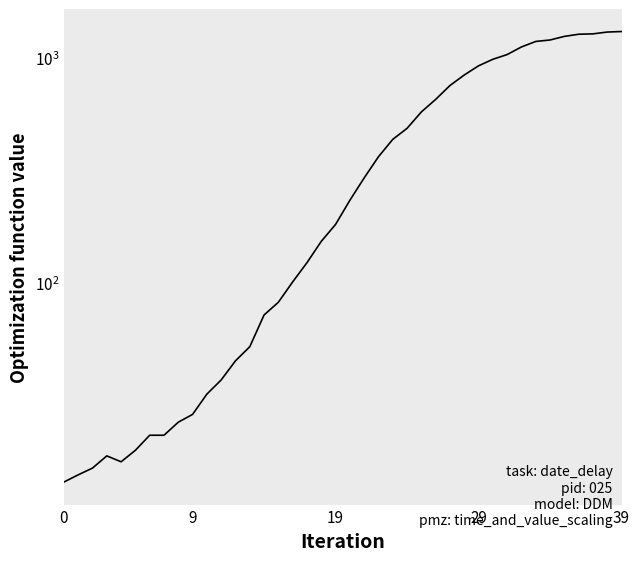

How many data points are less than 233?

20